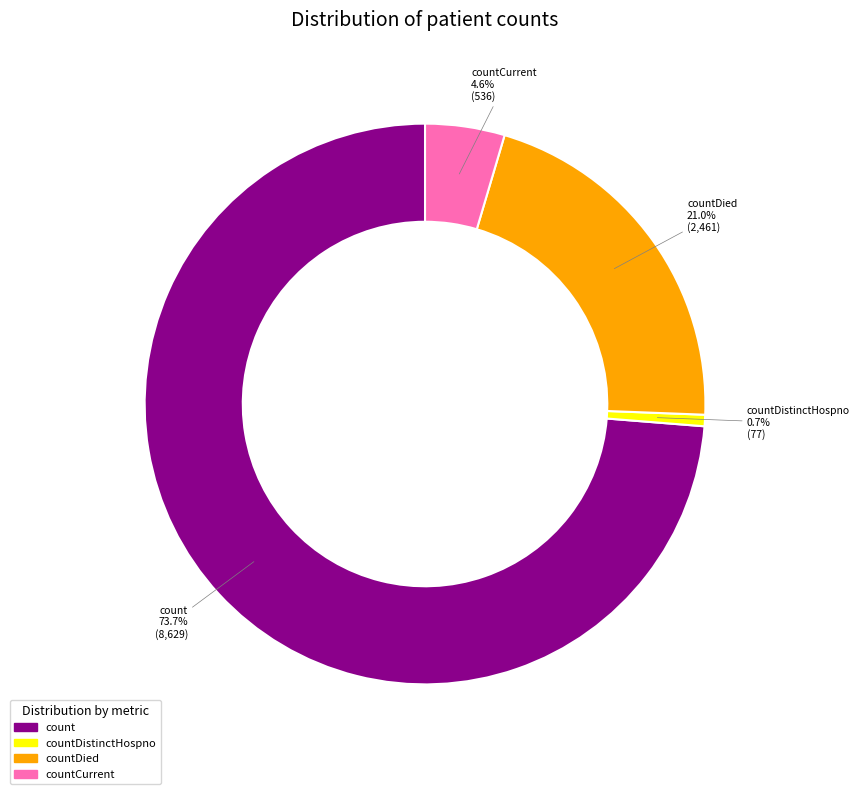

Does any single category account for the majority?

Yes